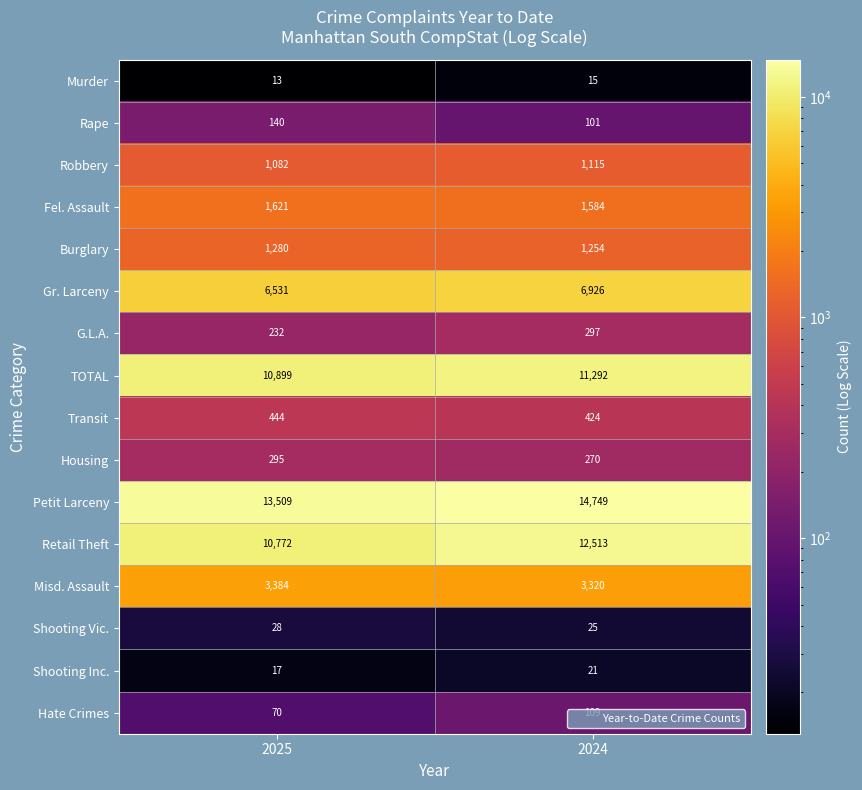

Which category has the highest value across all series?

2024